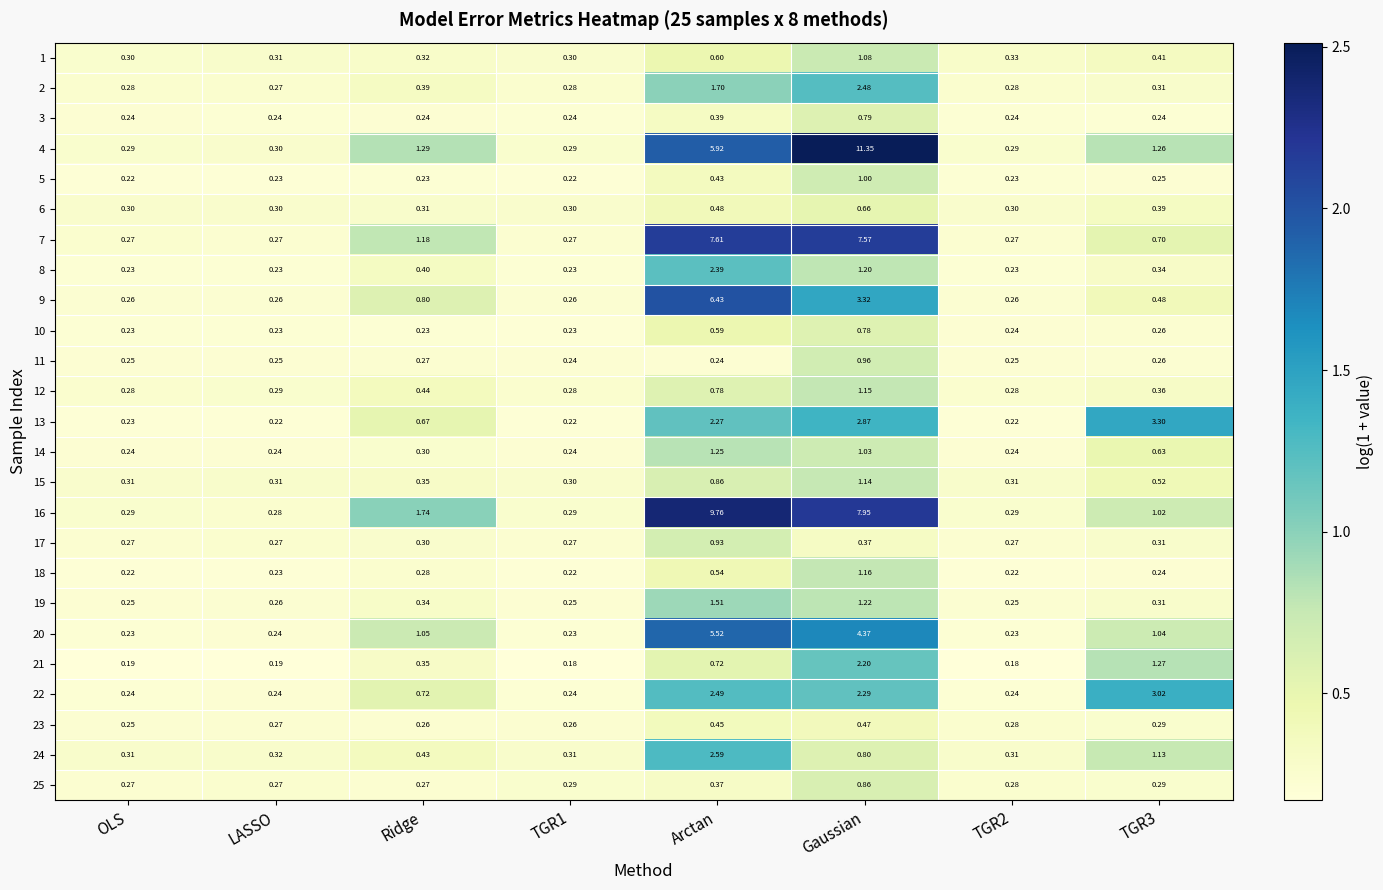

At which label is 13 closest to 1?

Ridge